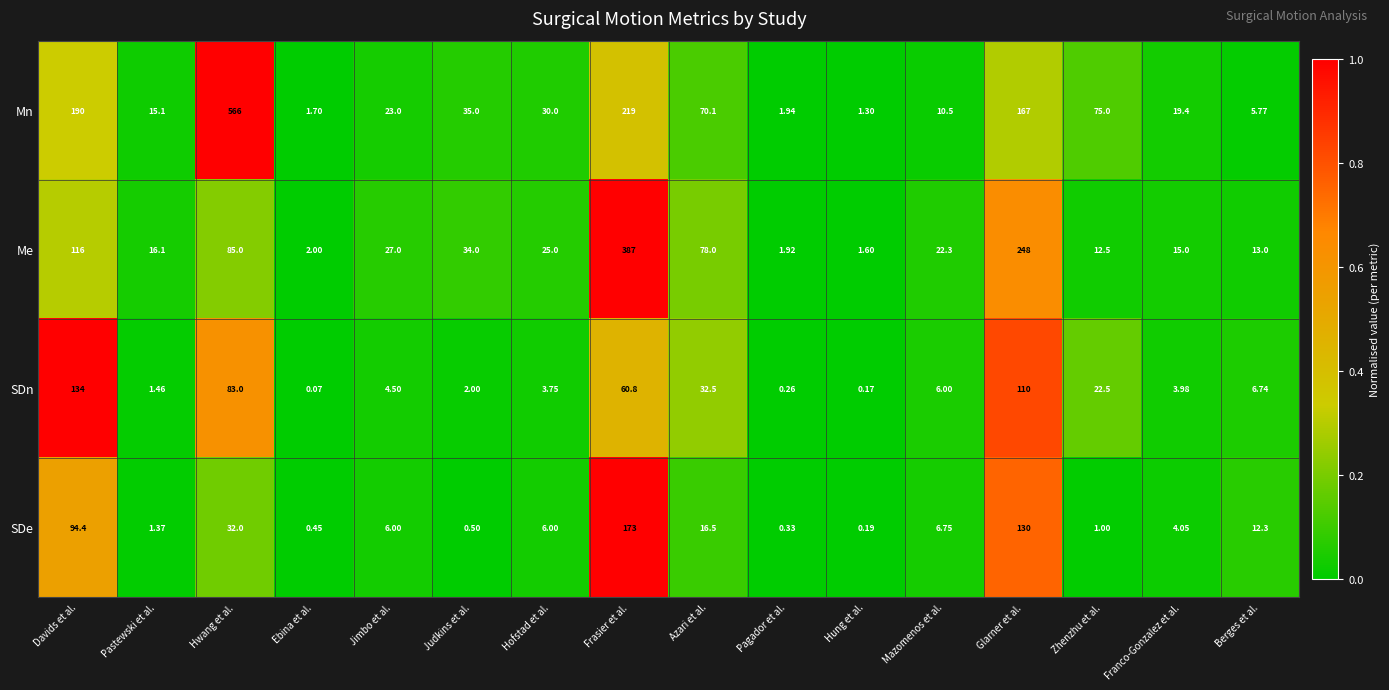

Rank the series at Mazomenos et al. from highest to lowest value.

Me, Mn, SDe, SDn